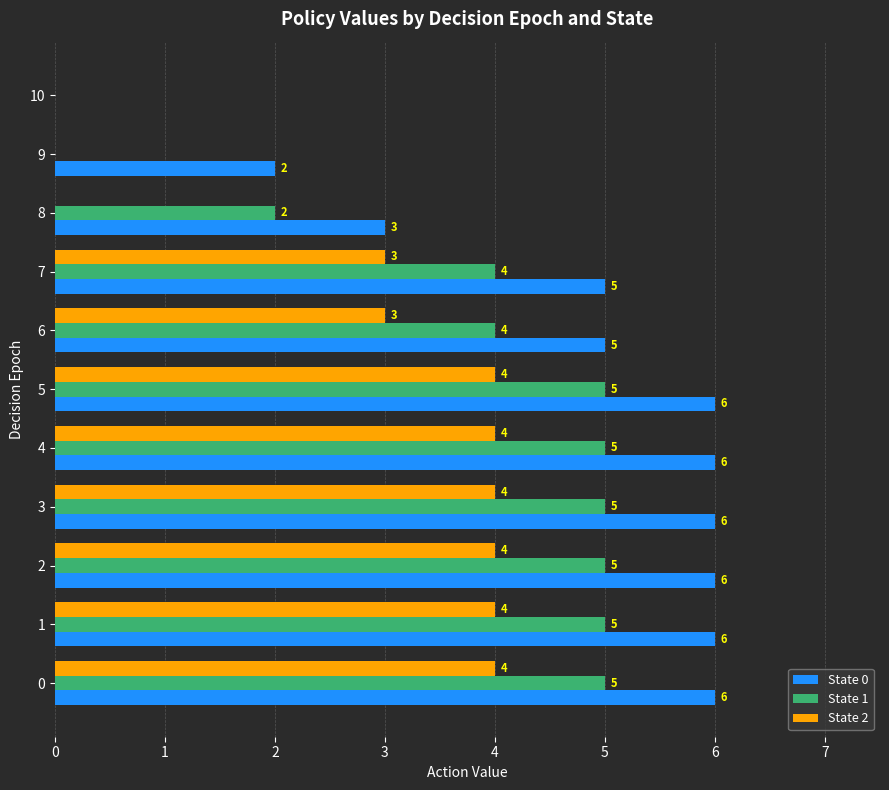

What is the average value of the State 1 series?

4